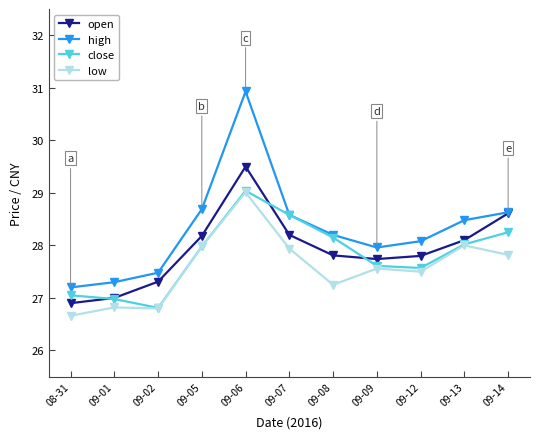

At 08-31, list the series in order from largest to smallest.

high, close, open, low